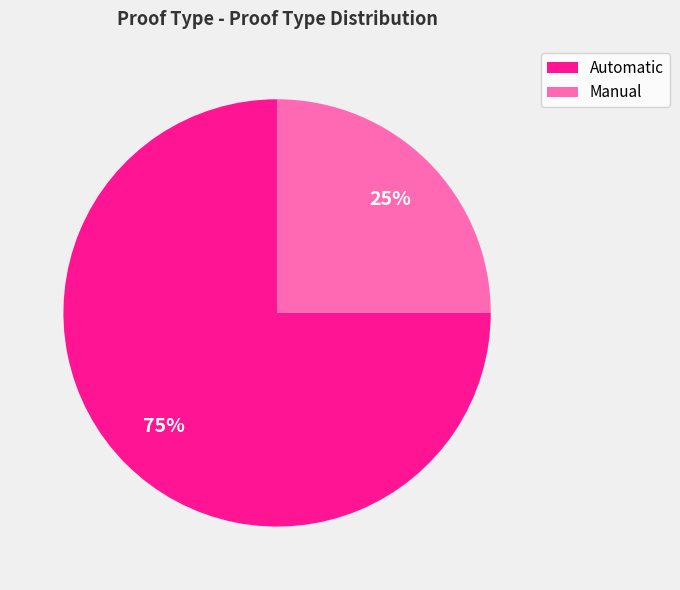

How many slices are in this pie chart?

2